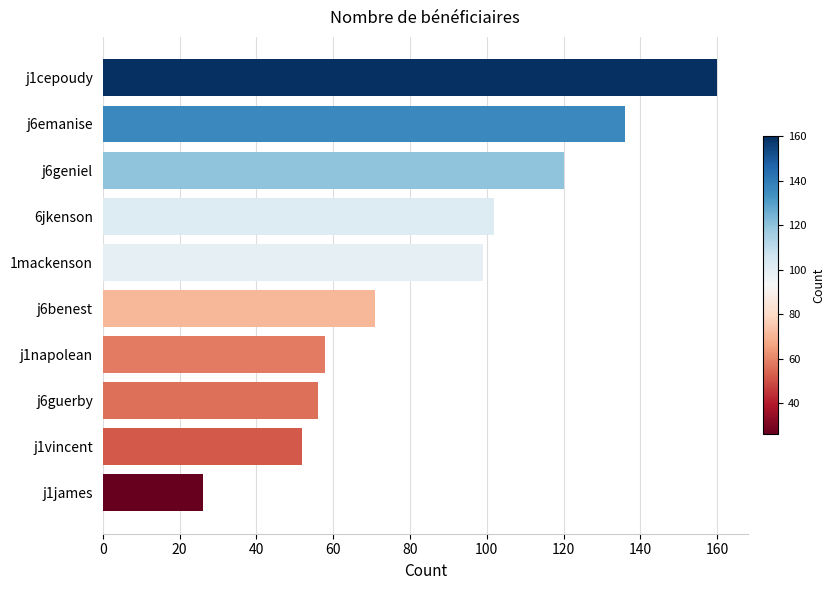

At which category does the chart reach its minimum across all series?

j1james